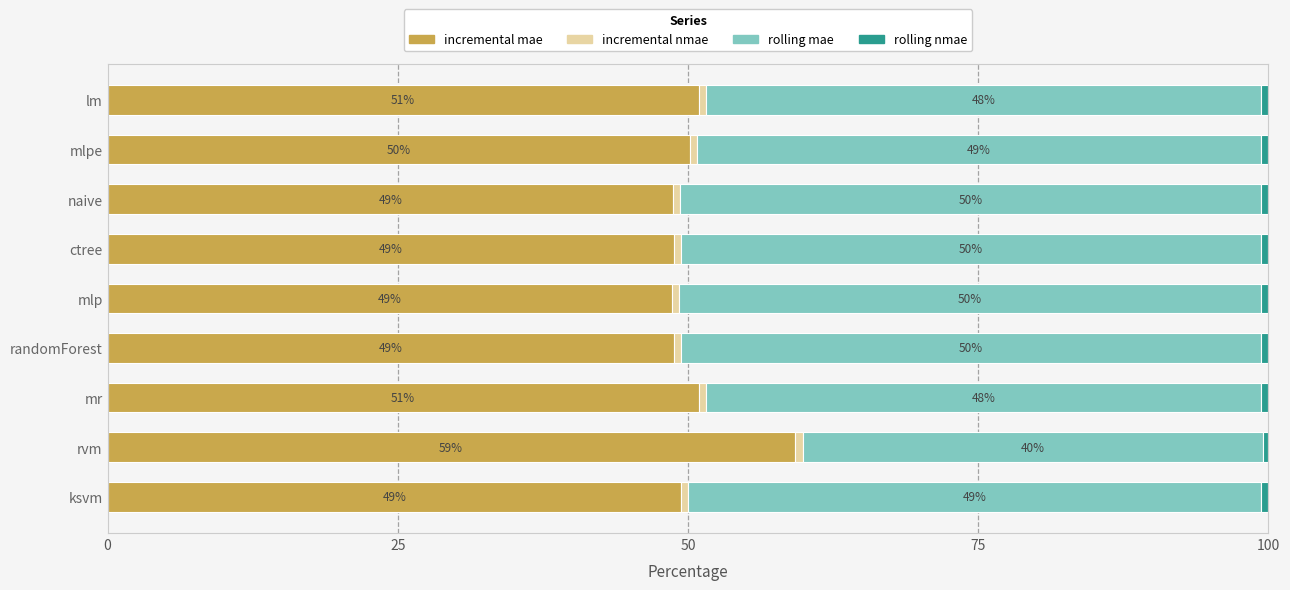

Which category has the highest value in the incremental mae series?

rvm